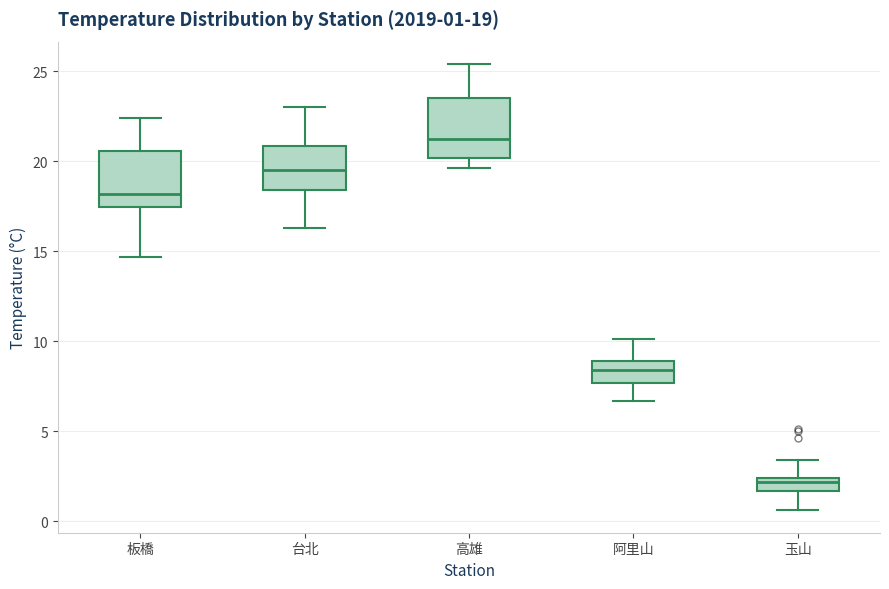

Which box has the highest median line?

高雄